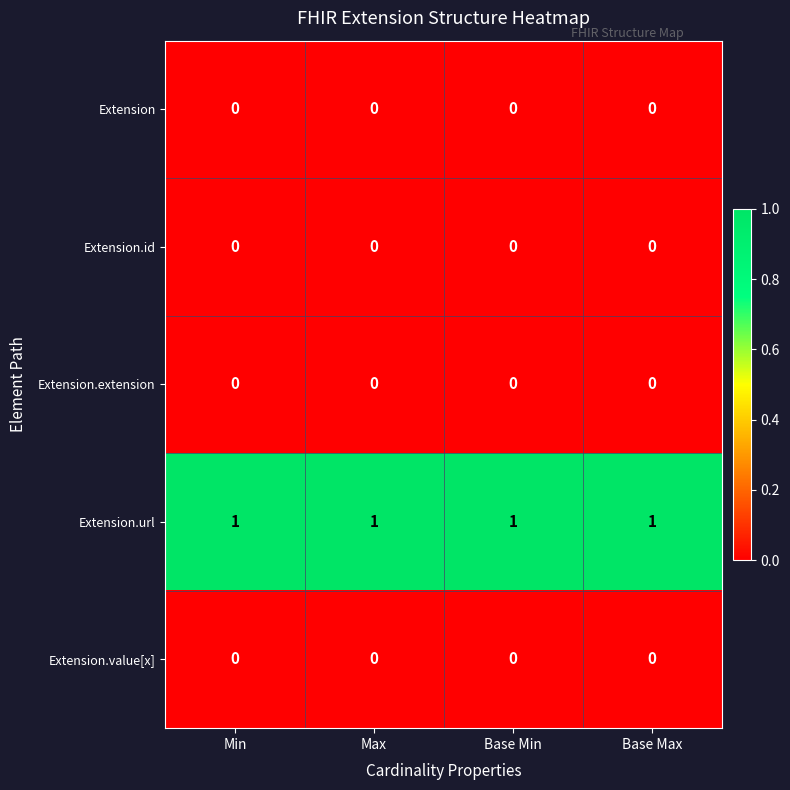

At how many categories does at least one series exceed 0?

4